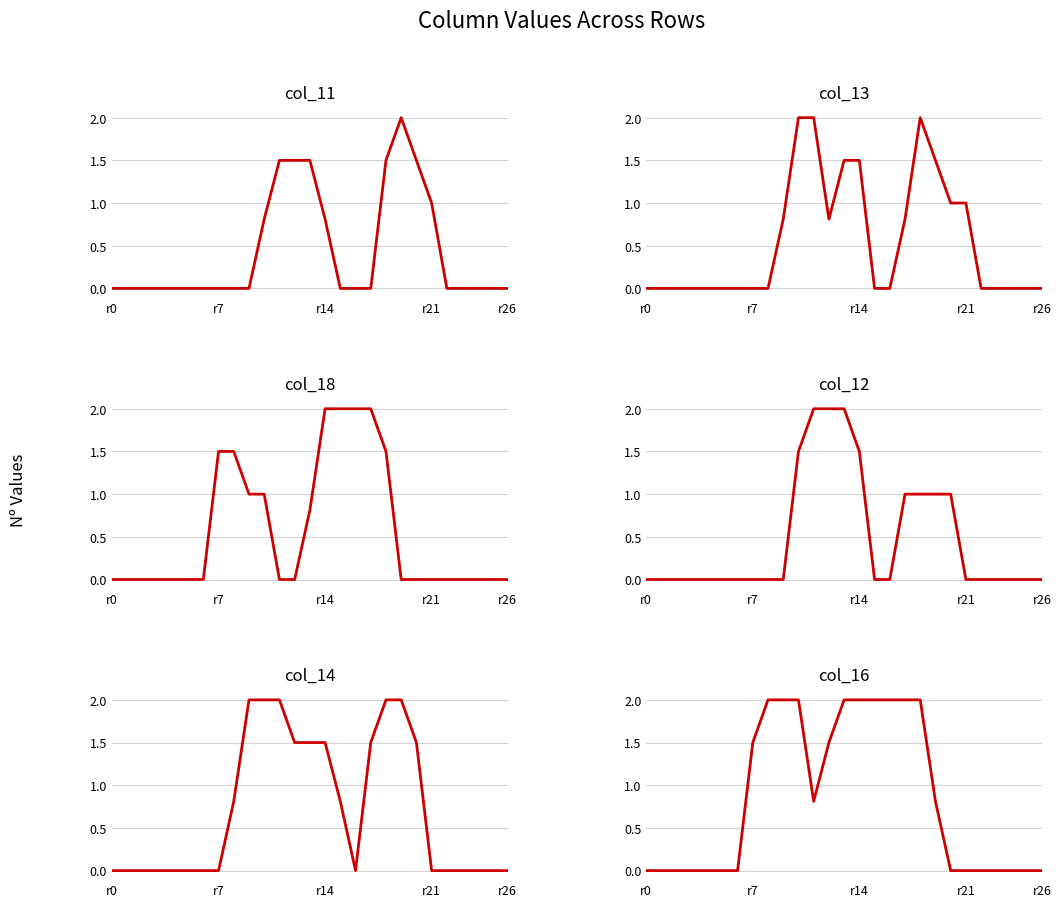

What is the spread (max minus min) of values at 9?

2.0